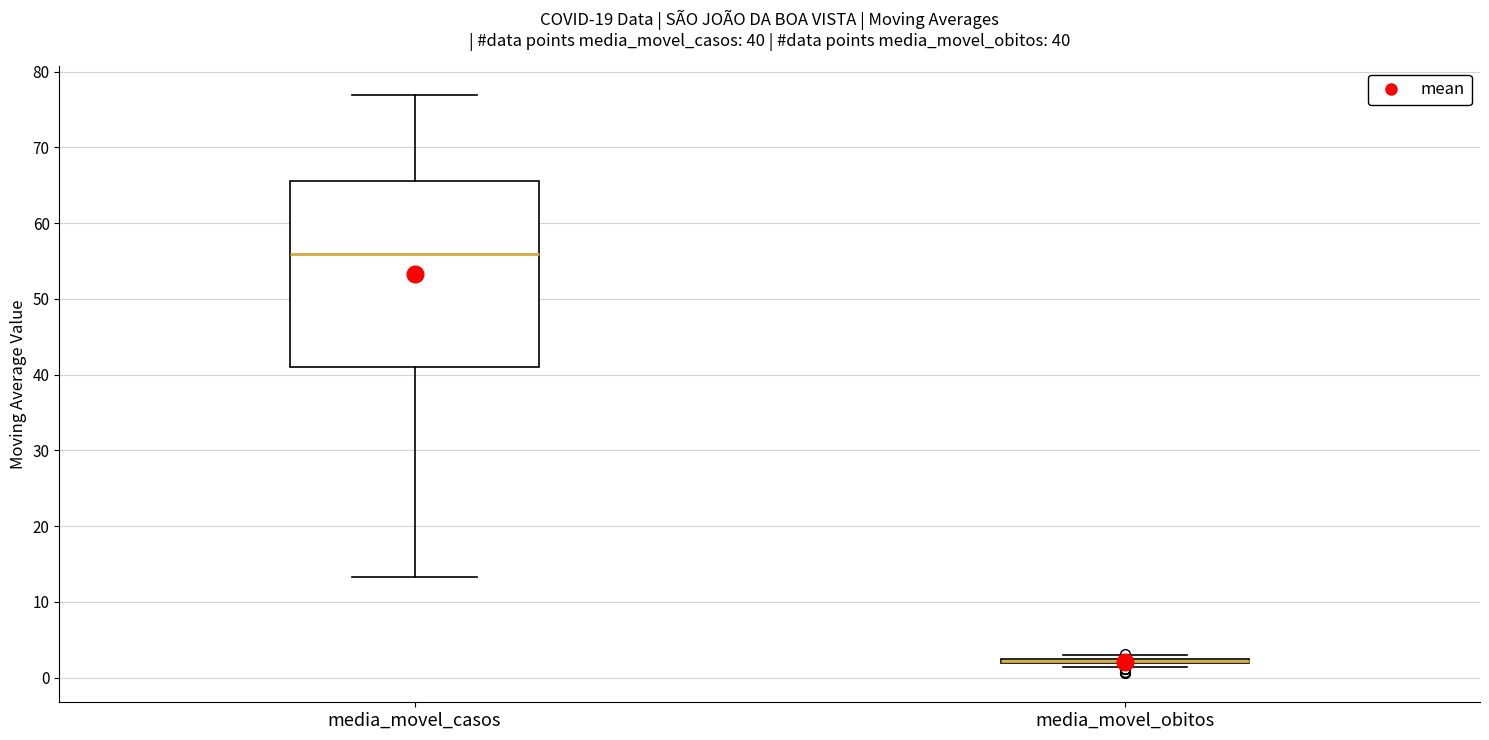

Comparing the boxes themselves (not the whiskers), which one is the tallest?

media_movel_casos